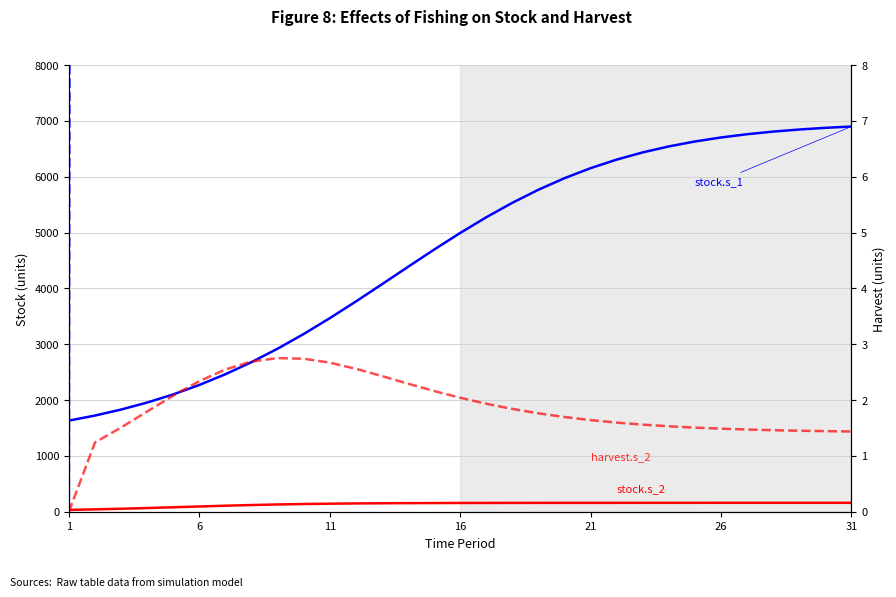

True or false: stock.s_2 has more than 0 points higher than both neighbors.

False